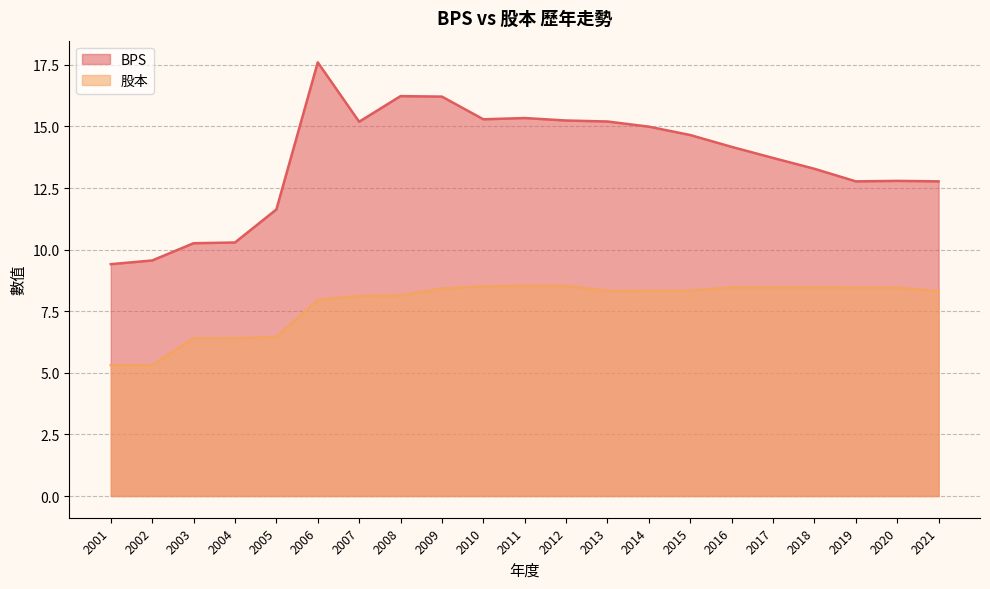

Does the chart display data point markers on the line(s)?

No